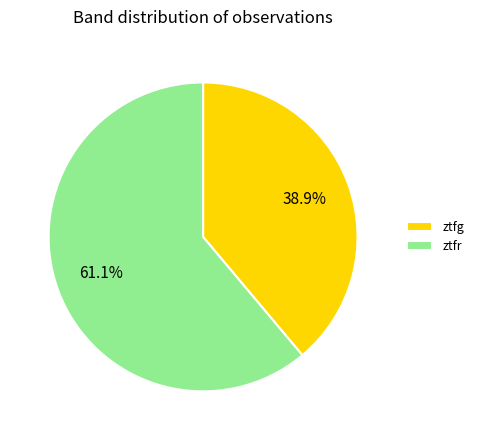

The ztfr slice represents 61% of the pie. True or false?

True